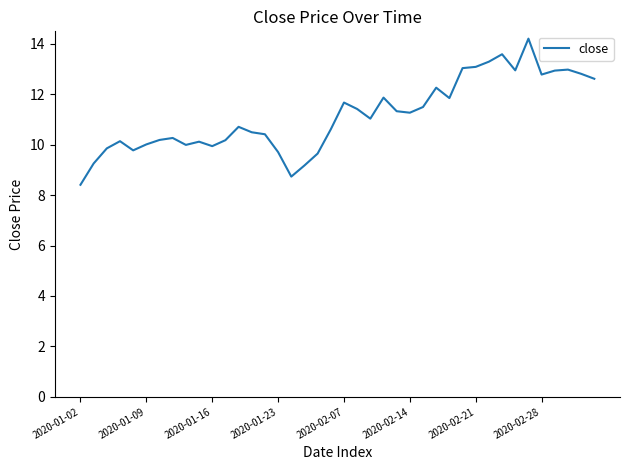

What is the difference between the maximum and minimum values?

5.8